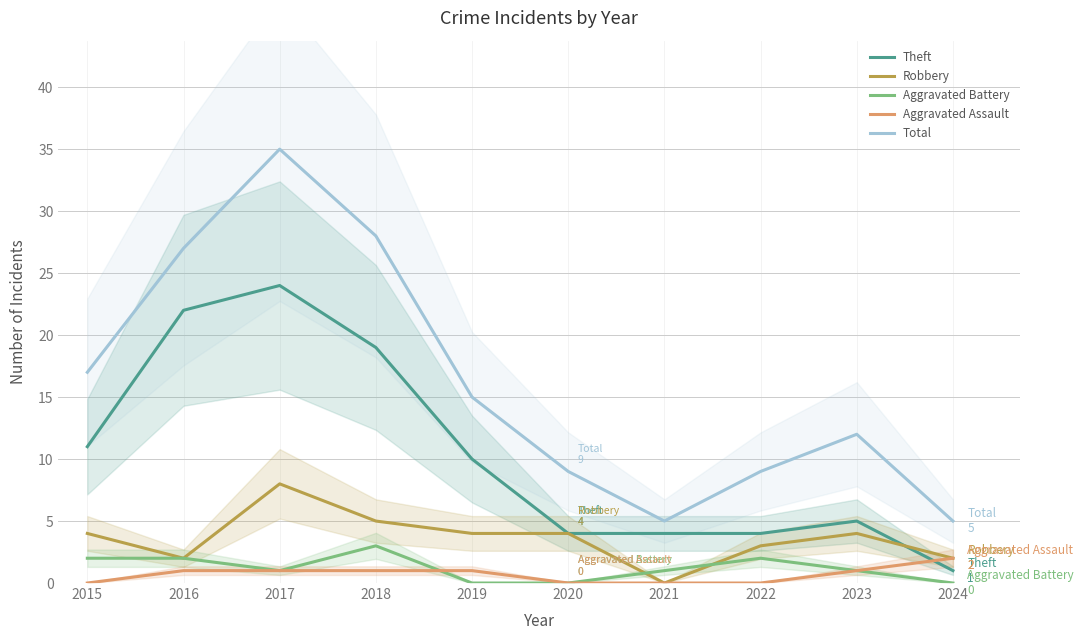

What is the sum of the Total values at 2023 and 2017?

47